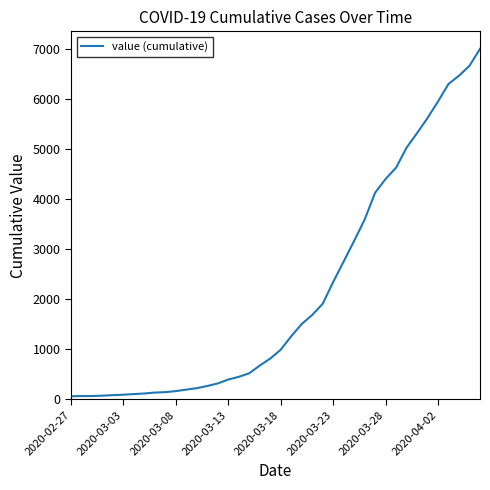

What is the maximum value shown in the chart?

6995